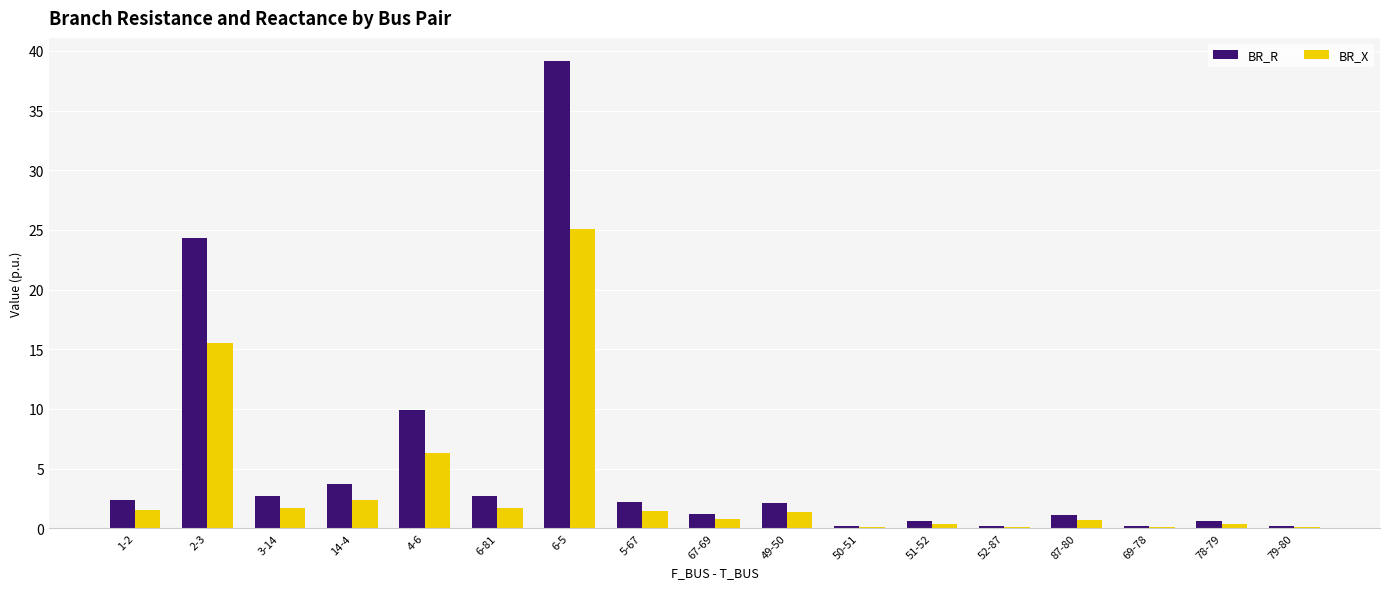

Does the chart contain stacked bars?

No